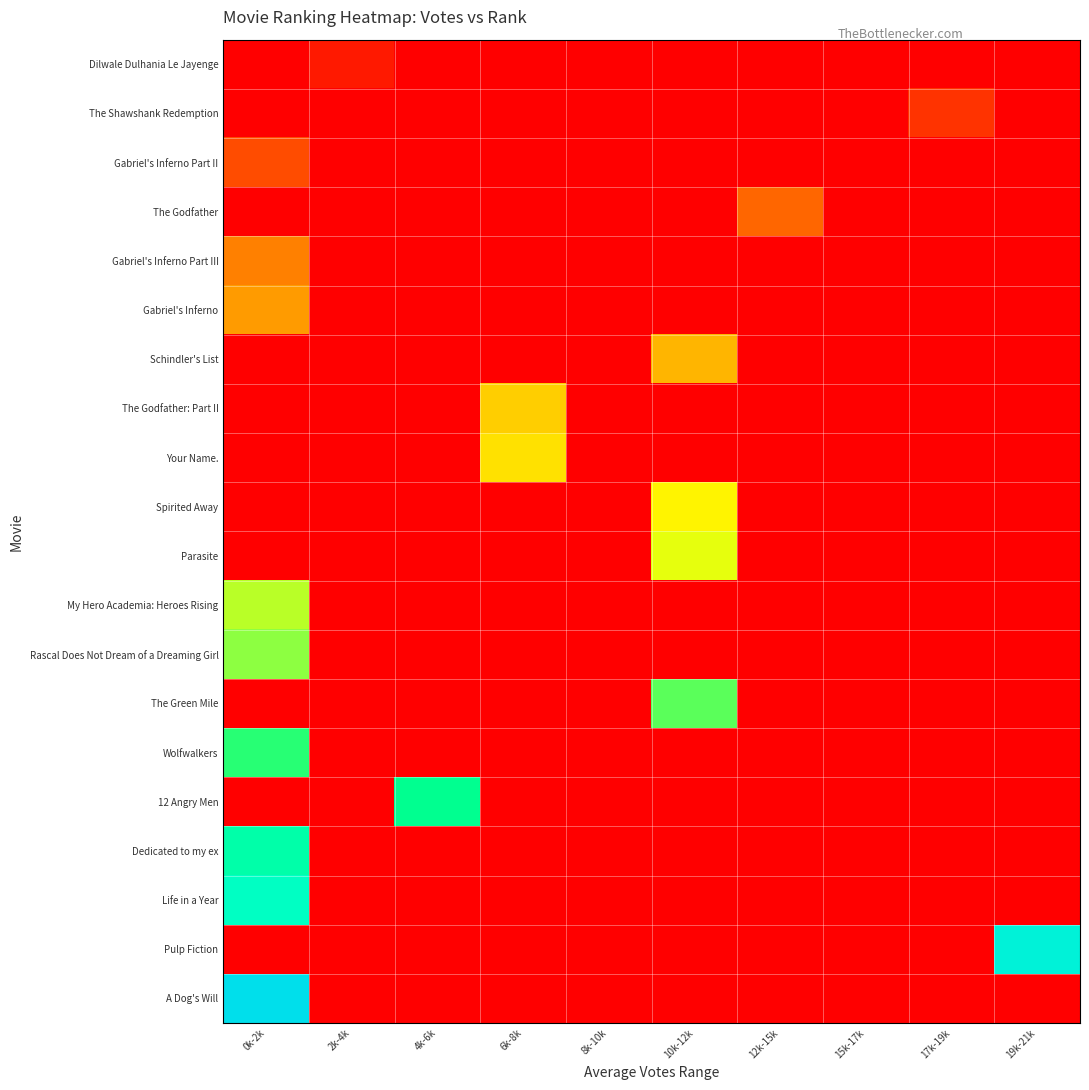

Count the number of categories in the chart.

10